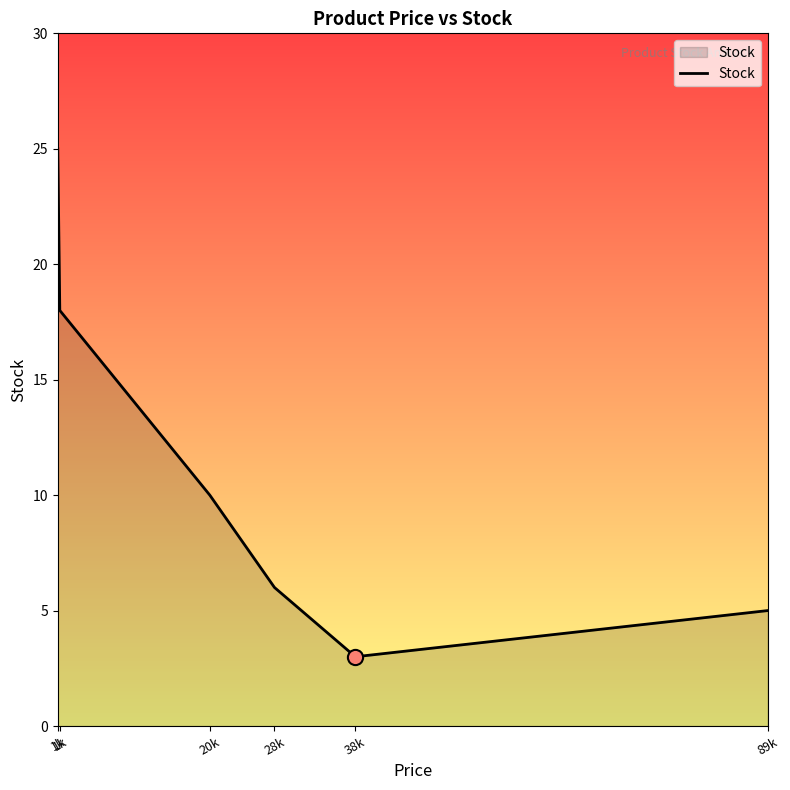

Between 20k and 1k, which is larger?

1k